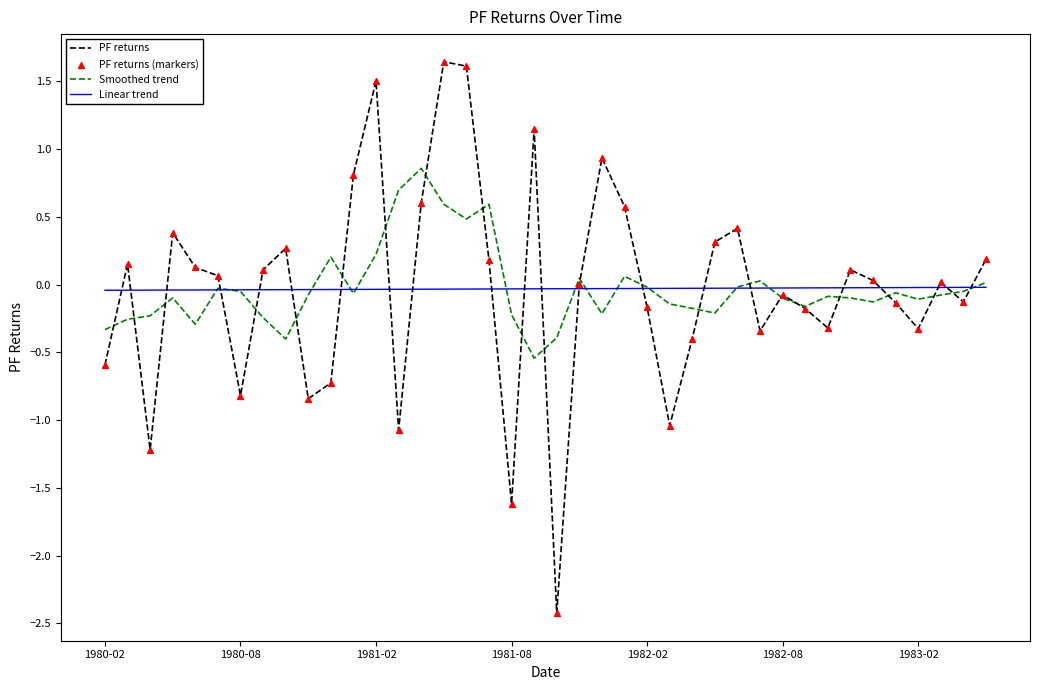

What is the smallest value displayed?

-2.4